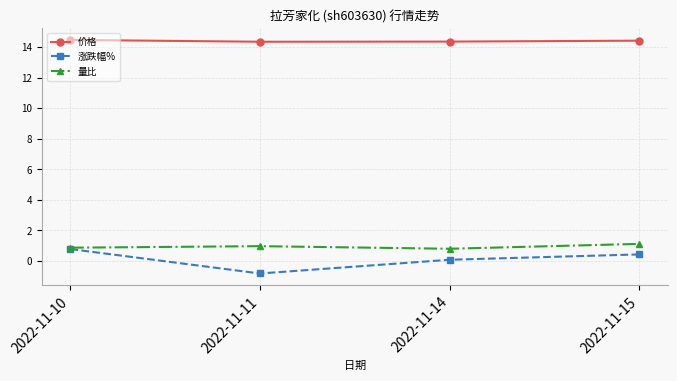

Does the chart have visible grid lines?

Yes